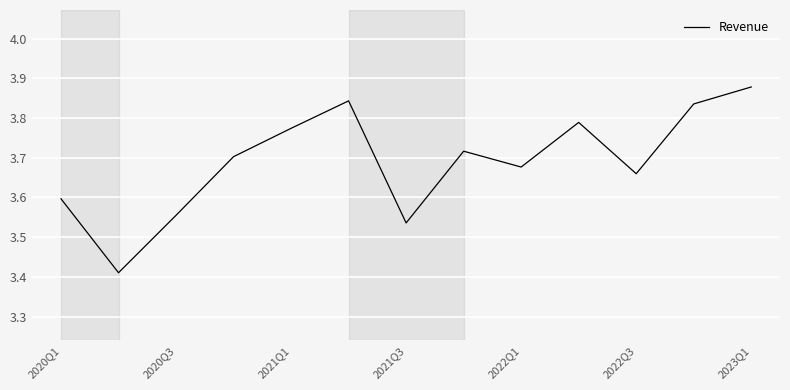

What is the difference between the maximum and minimum values?

0.5